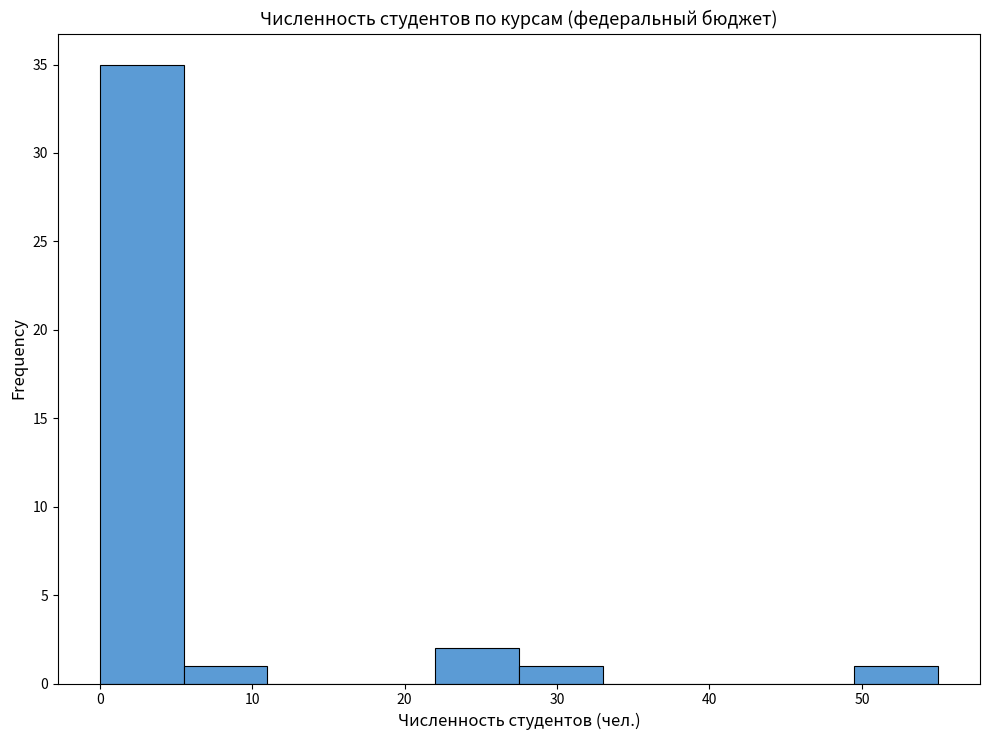

Reading left to right, list every bar in this chart as the range it spans on the x-axis followed by its height. Neither the bar edges nor the heights are printed on the chart, so give them approximately, as read against the axes.

0.0 to 5.5: 35
5.5 to 11.0: 1
11.0 to 16.5: 0
16.5 to 22.0: 0
22.0 to 27.5: 2
27.5 to 33.0: 1
33.0 to 38.5: 0
38.5 to 44.0: 0
44.0 to 49.5: 0
49.5 to 55.0: 1